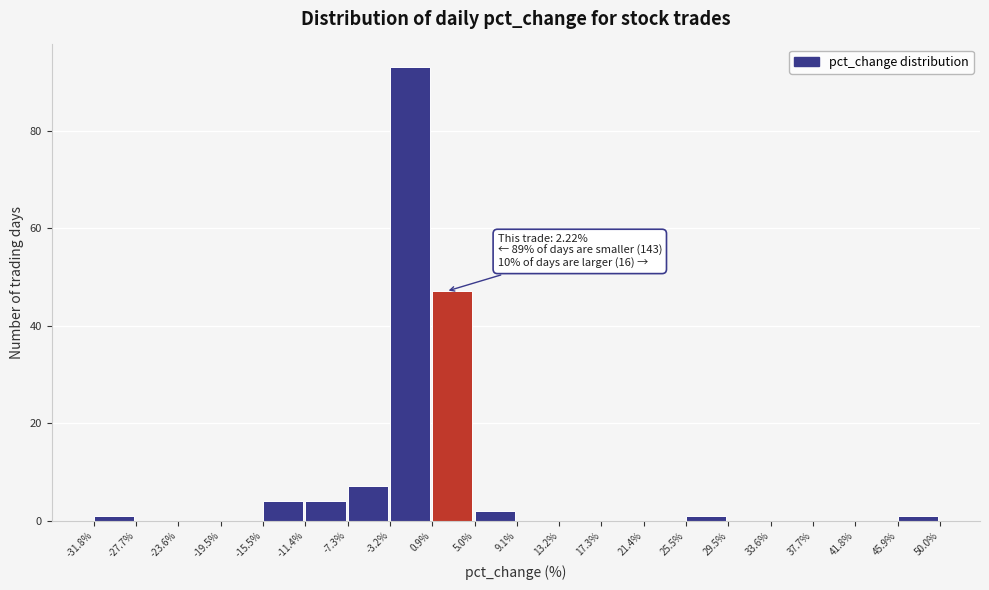

Over which range of the x-axis is the bar tallest?

-3.2% to 0.9%